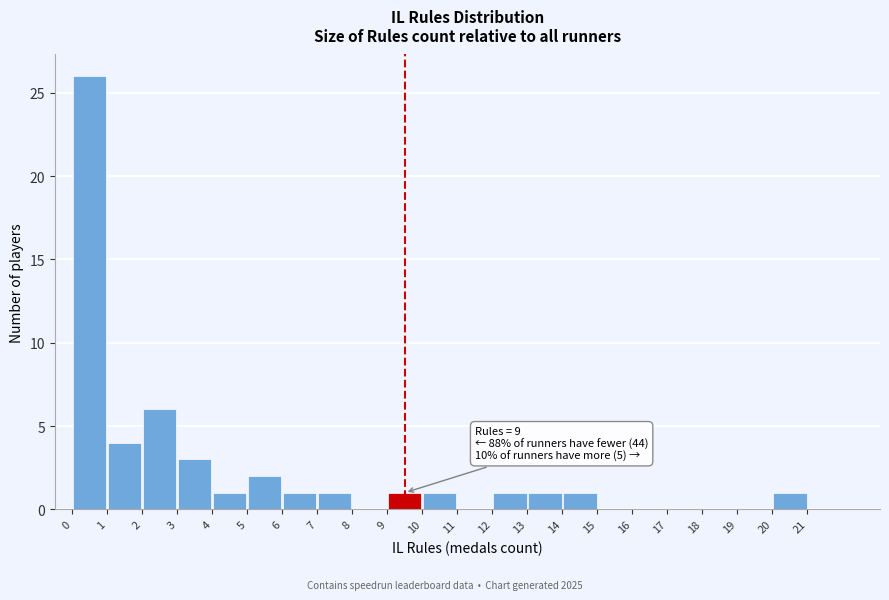

Which range on the x-axis has the tallest bar?

0 to 1